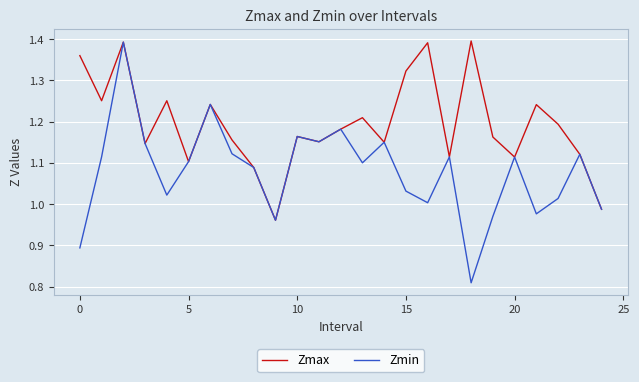

List the series in order of their overall mean, lowest first.

Zmin, Zmax